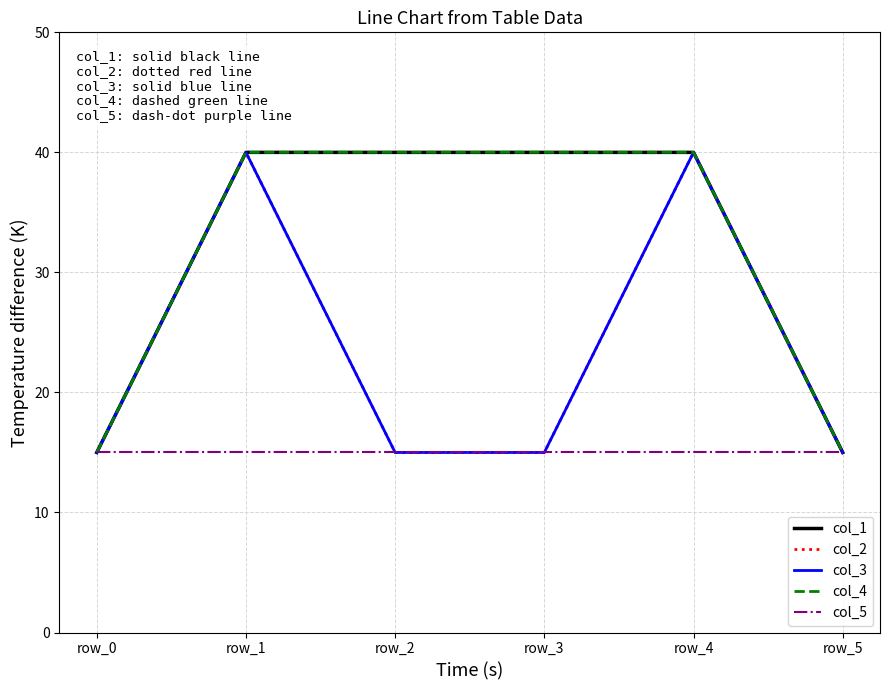

What is the value of the col_5 point at the 4th from the left?

15